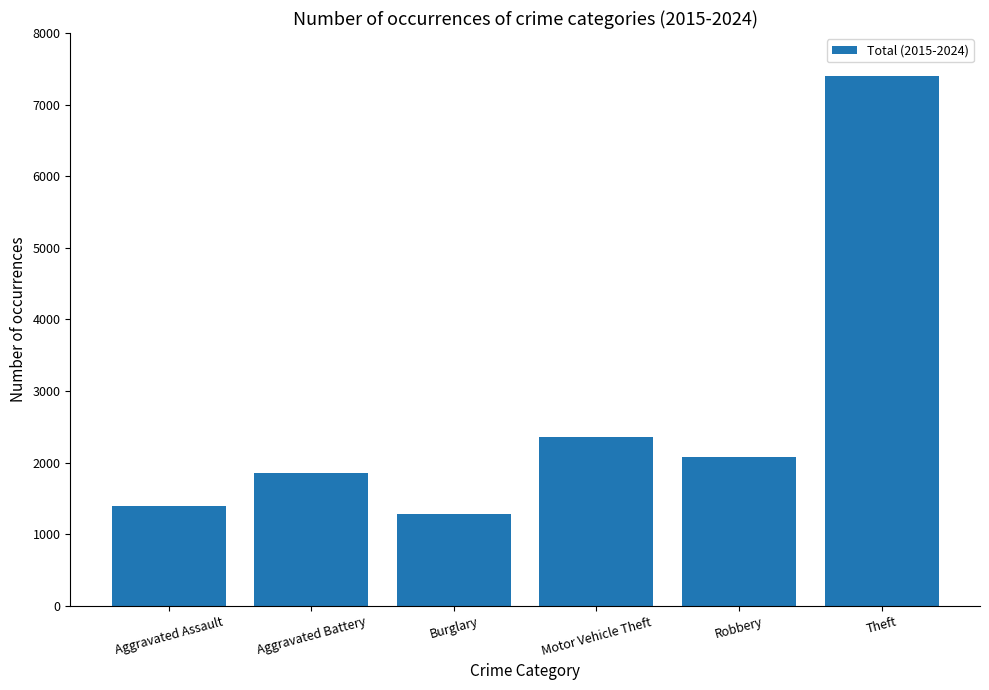

What is the difference between the maximum and minimum values?

6116